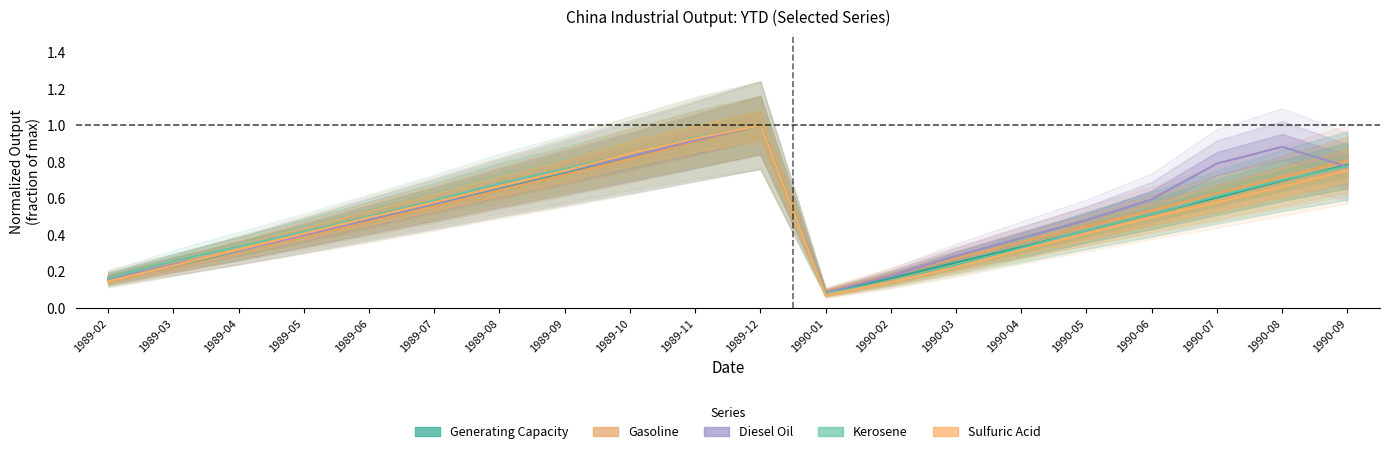

Which series has the widest spread of values?

Output: Sulfuric Acid: YTD